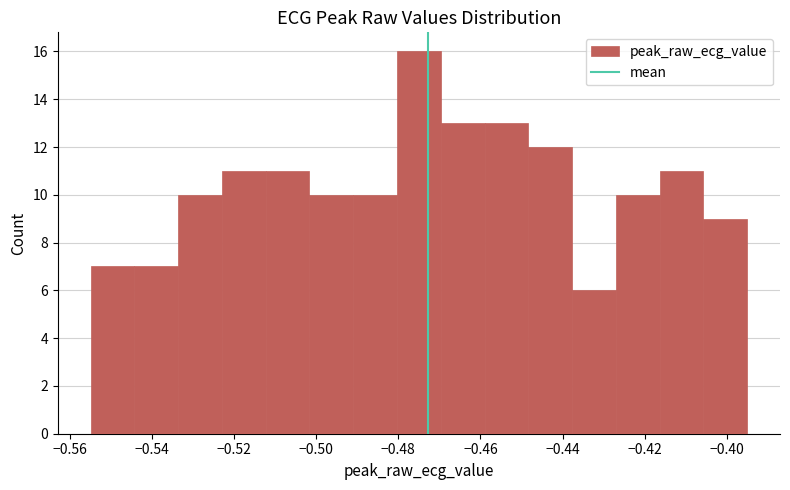

What is the height of the bar covering -0.522 to -0.512 on the x-axis? Neither the bar edges nor the heights are printed on the chart, so give them approximately, as read against the axes.

11